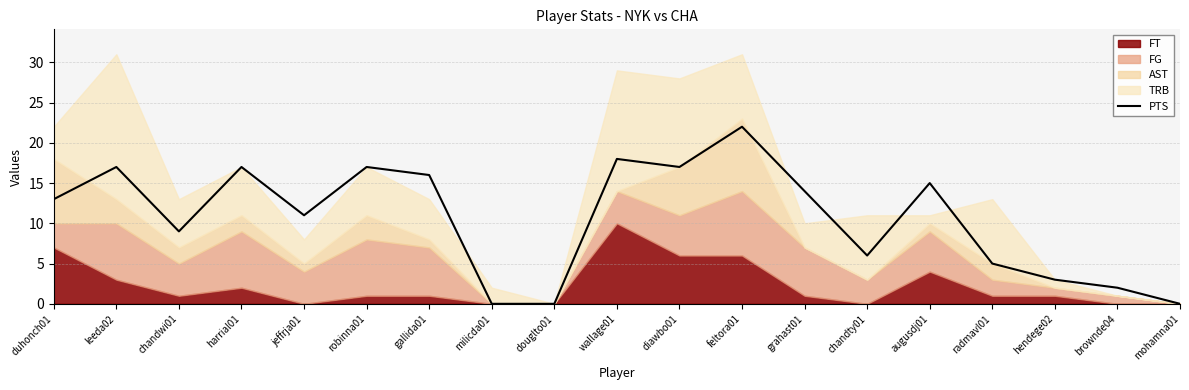

How many points are higher than both their immediate neighbors (excluding endpoints)?

6